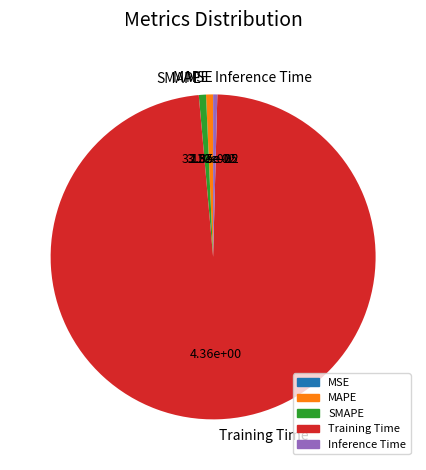

Is it true that Training Time is 98% of the pie?

True